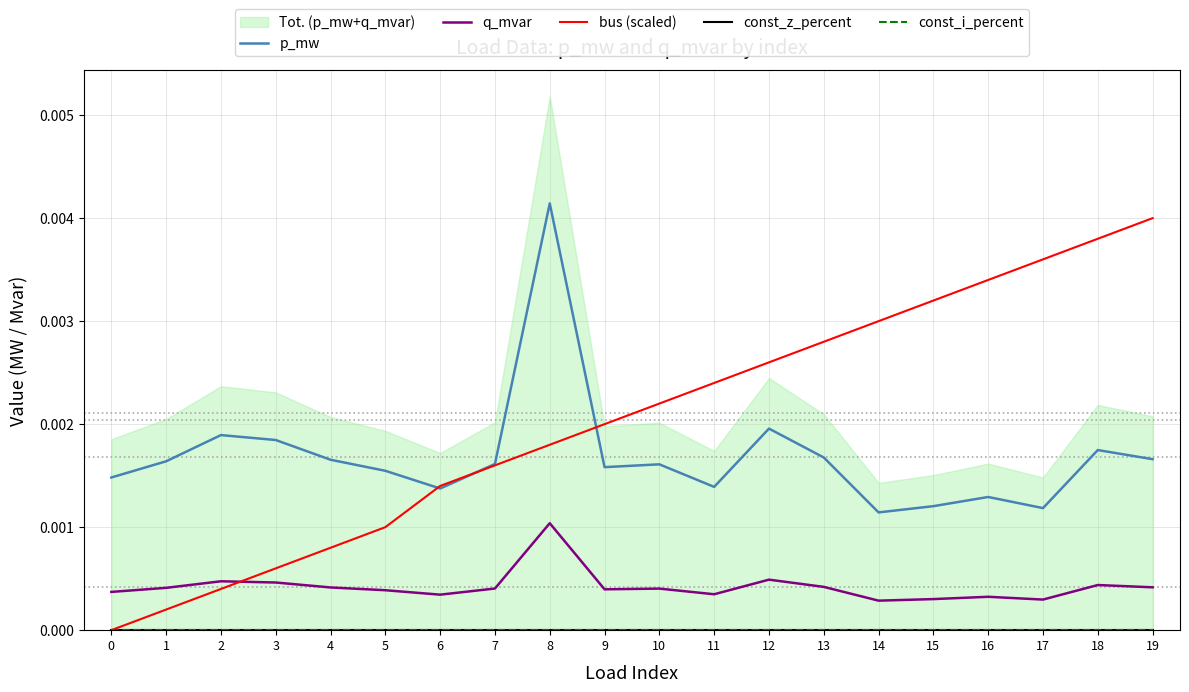

Which series changed the most between 12 and 15?

p_mw